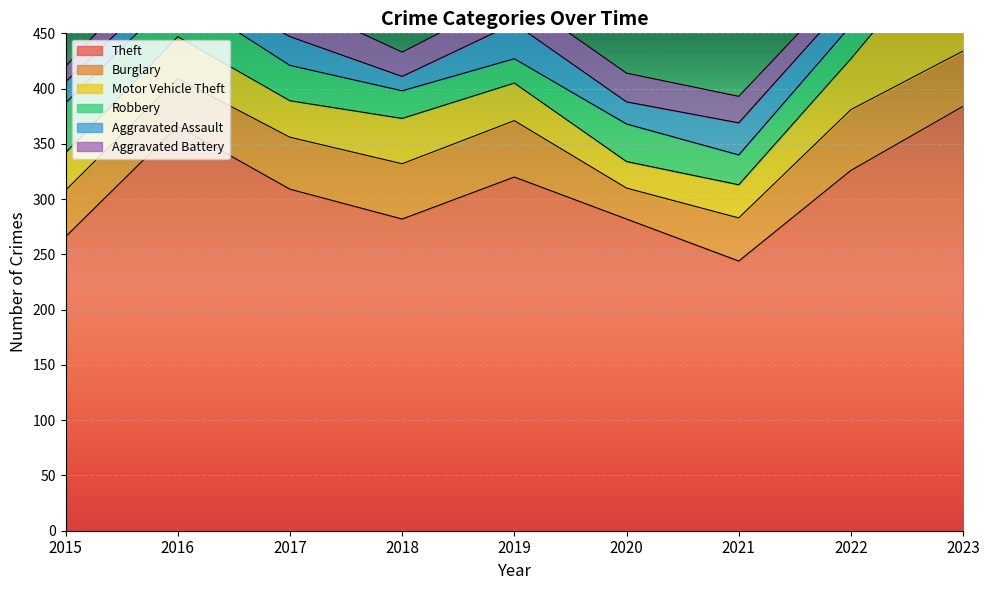

True or false: Motor Vehicle Theft and Theft intersect in this chart.

False